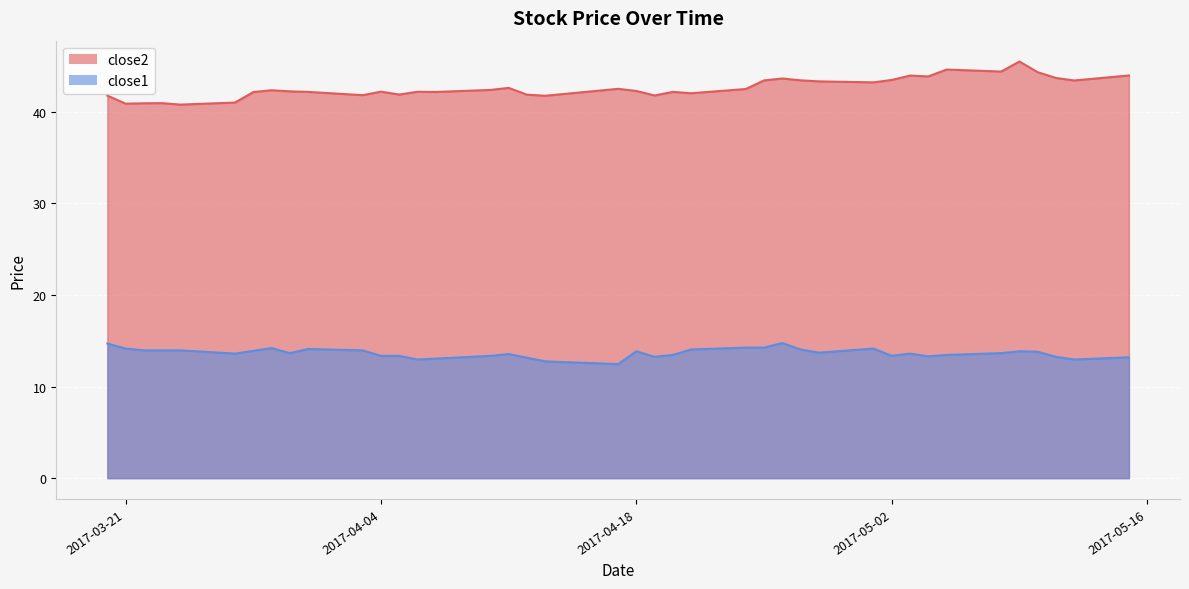

True or false: close1 and close2 cross at least once.

False